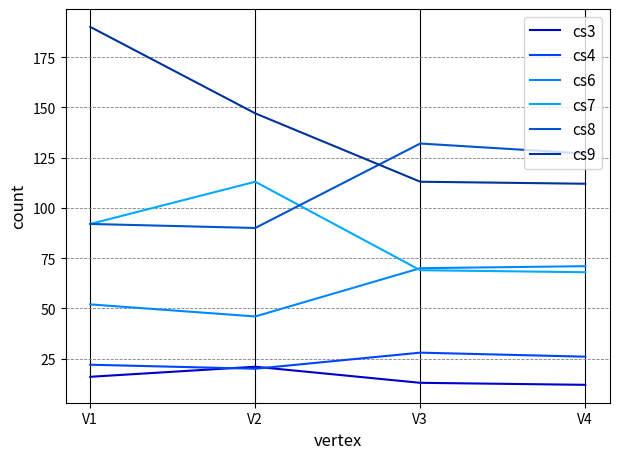

Count the number of categories in the chart.

4